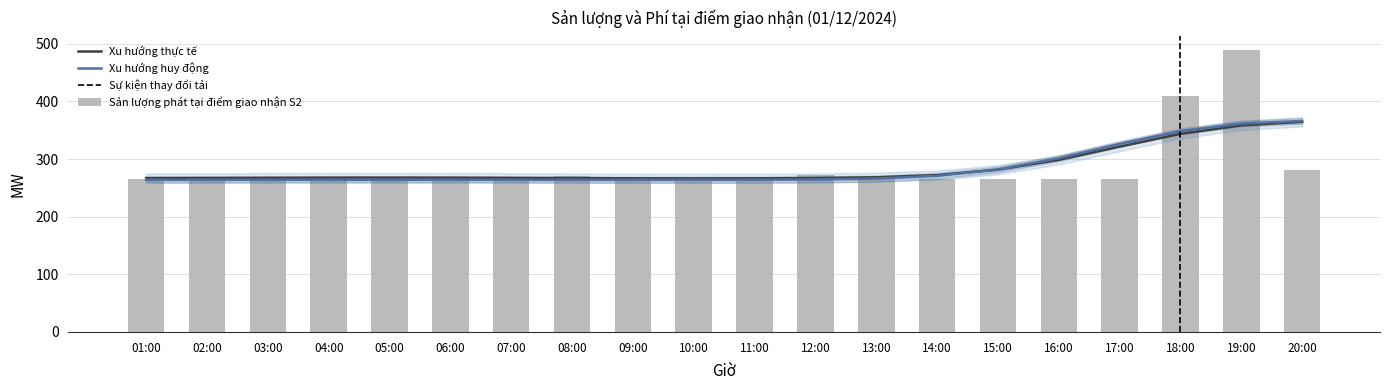

Are the bars grouped side by side (vs. stacked)?

Yes